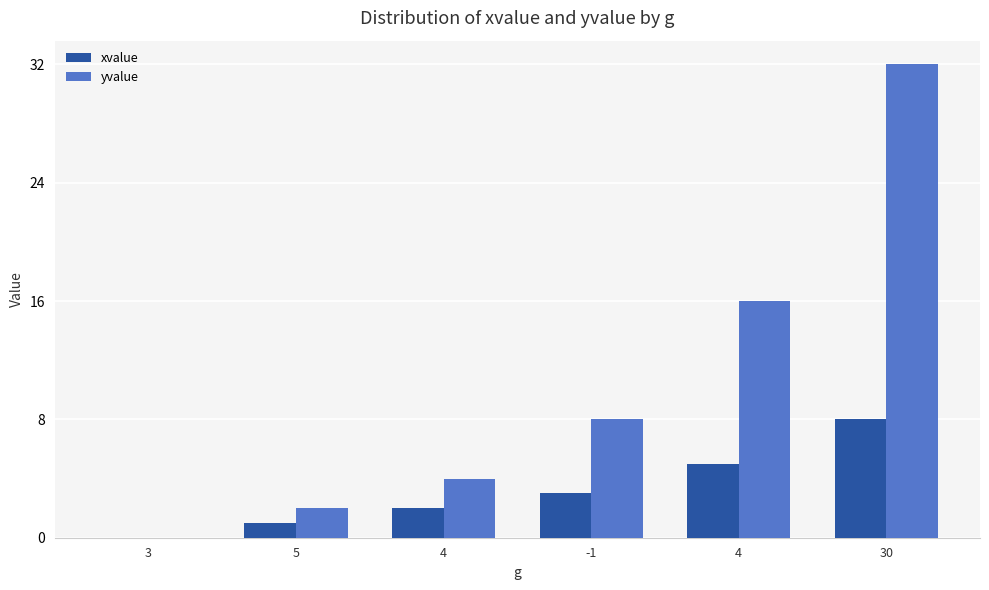

At which category is the sum across all series the highest?

30